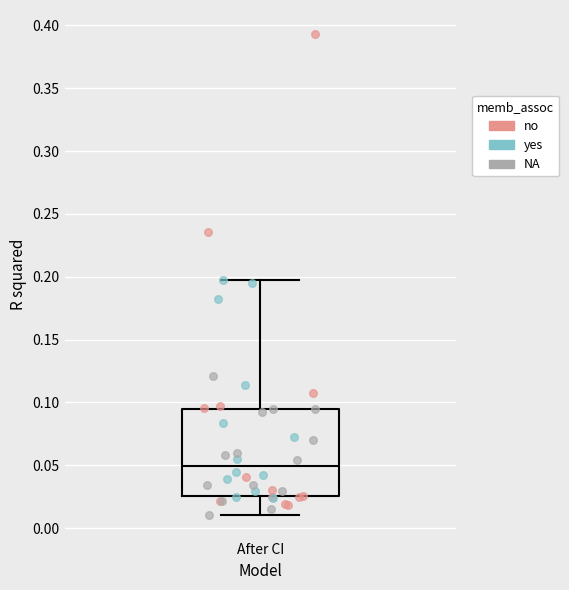

Transcribe this box plot: give where the median line is, the range the box spans, and where the two whiskers end, as read against the y-axis. The values are not printed on the chart, so give them approximately, as read against the axis.

median 0.050, box 0.025 to 0.095, whiskers 0.010 to 0.195